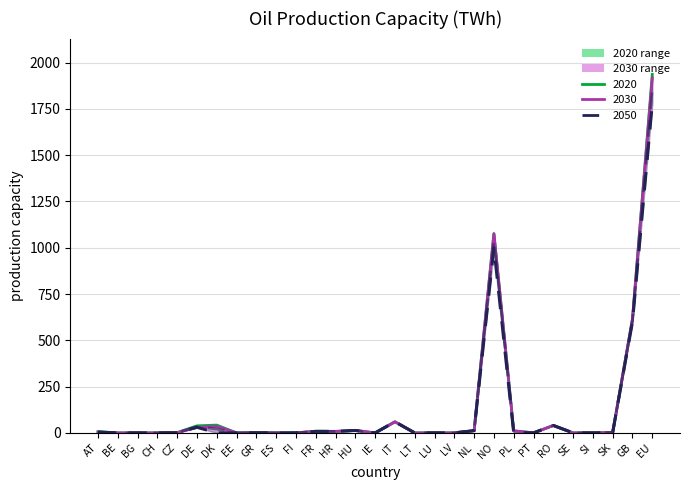

True or false: 2030 and 2020 intersect in this chart.

False